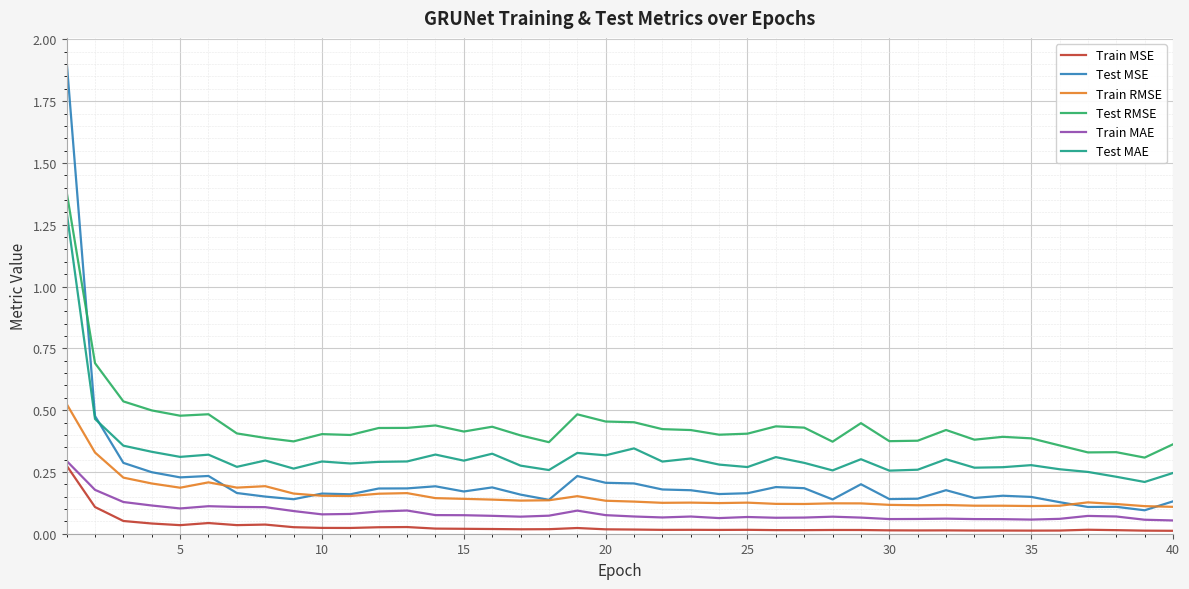

True or false: Train RMSE and Test MAE intersect in this chart.

False